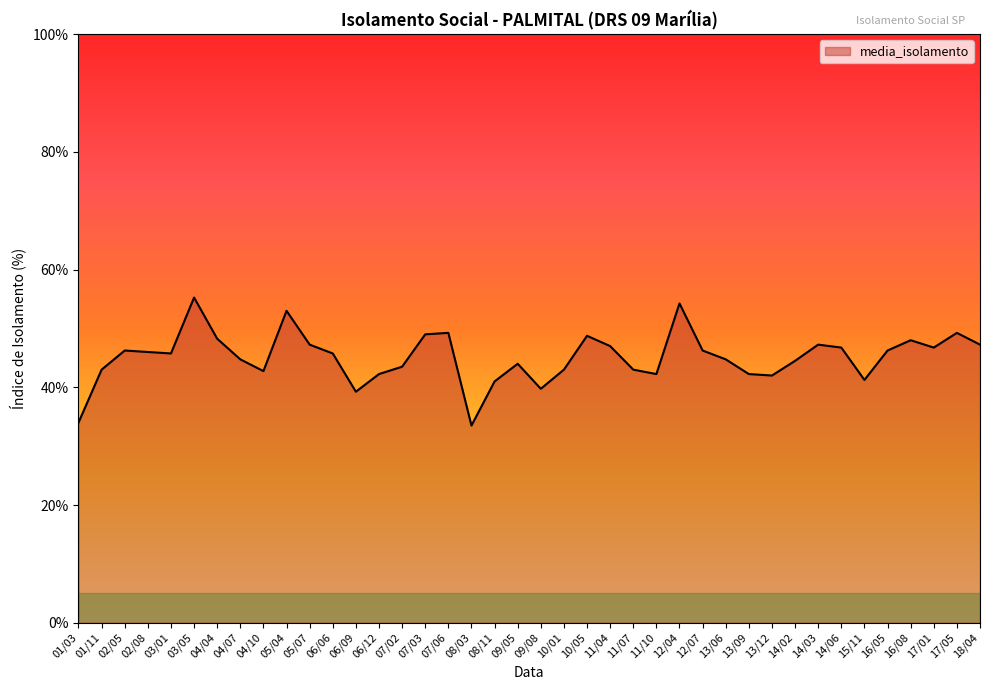

True or false: the data shows 80.8 at 10/05.

False